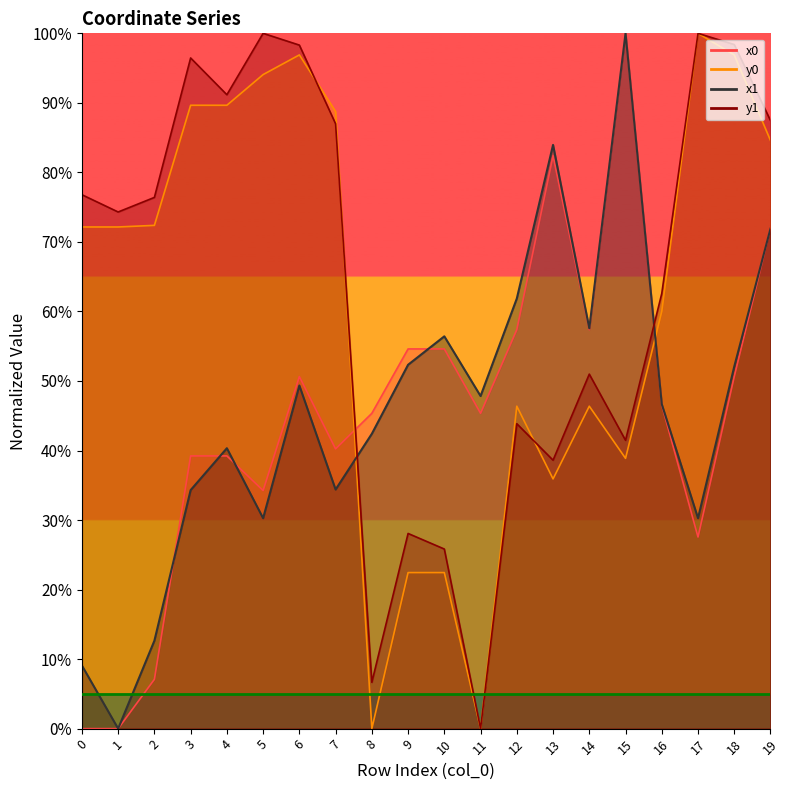

At which label is x0 closest to 50?

6